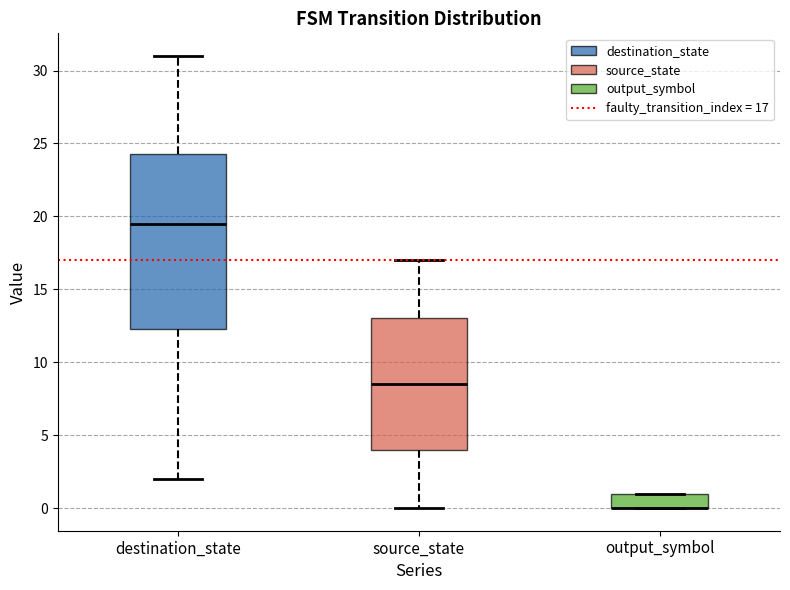

Where is the lower edge of the box for output_symbol on the y-axis? The values are not printed on the chart, so give them approximately, as read against the axis.

0.0